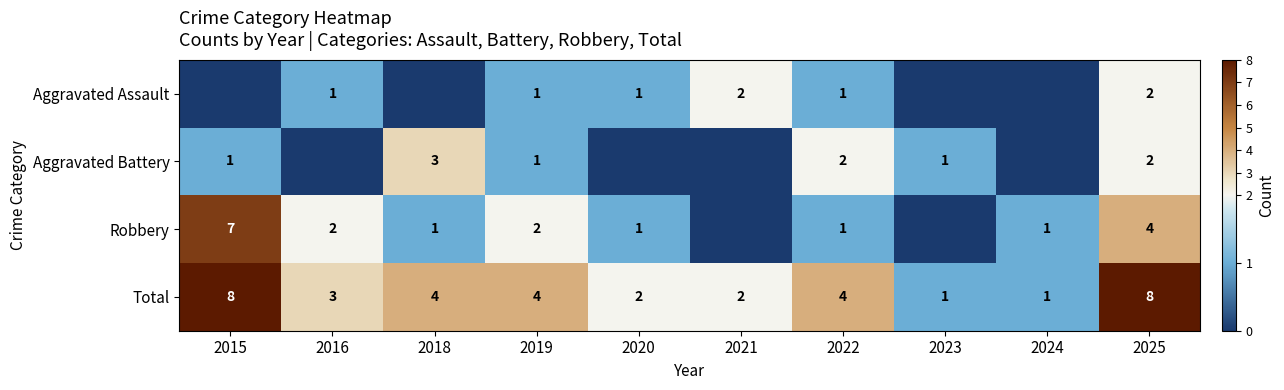

At which category does the chart reach its minimum across all series?

2015